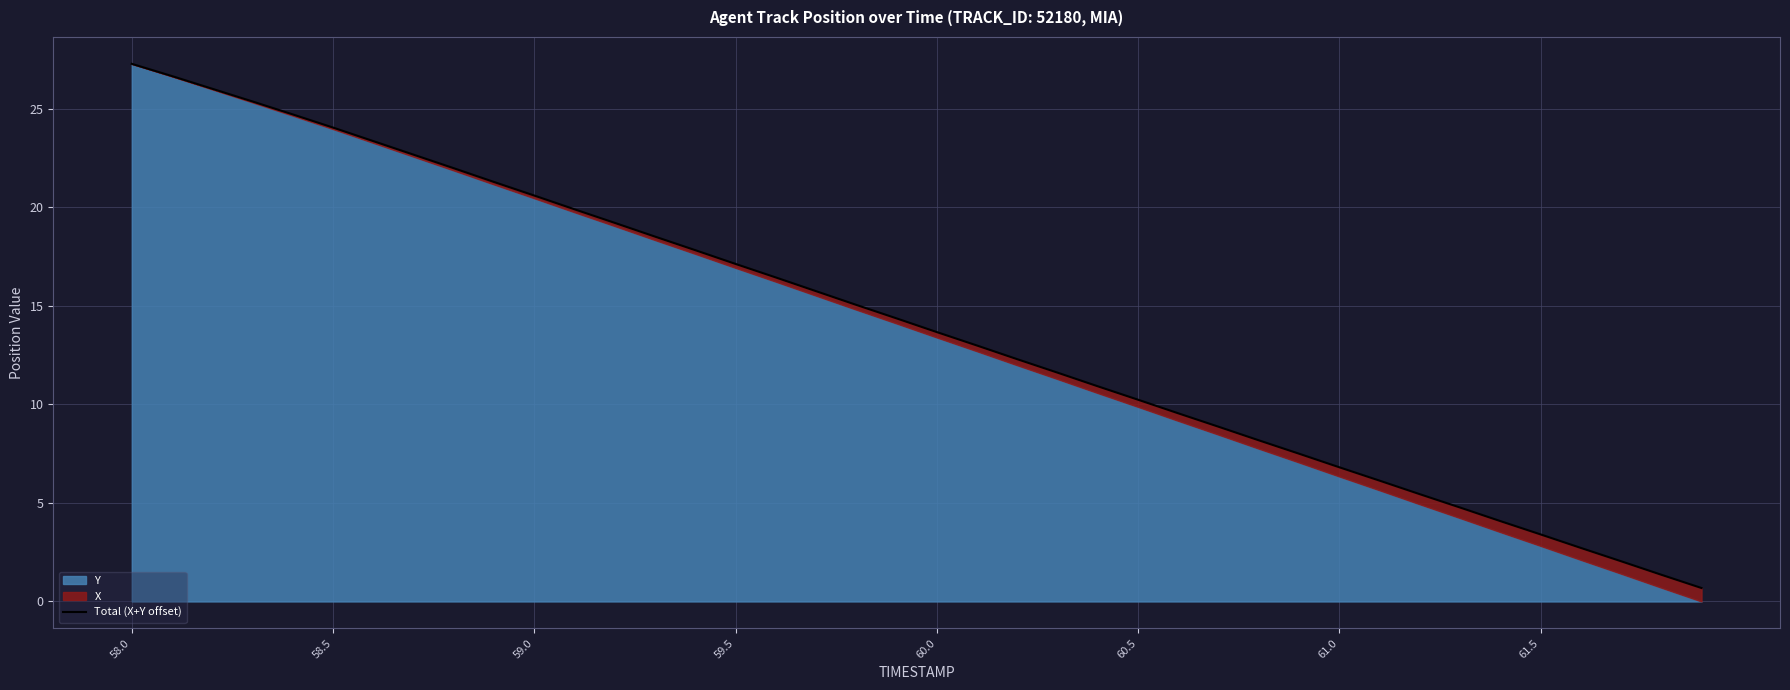

Reading left to right, extract all data points from this chart.

27.3	26.6	26.0	25.4	24.7	24.0	23.4	22.7	22.0	21.3	20.6	19.9	19.2	18.5	17.8	17.1	16.4	15.7	15.0	14.4	13.7	13.0	12.3	11.6	10.9	10.2	9.5	8.9	8.2	7.5	6.8	6.1	5.4	4.8	4.1	3.4	2.7	2.0	1.4	0.7